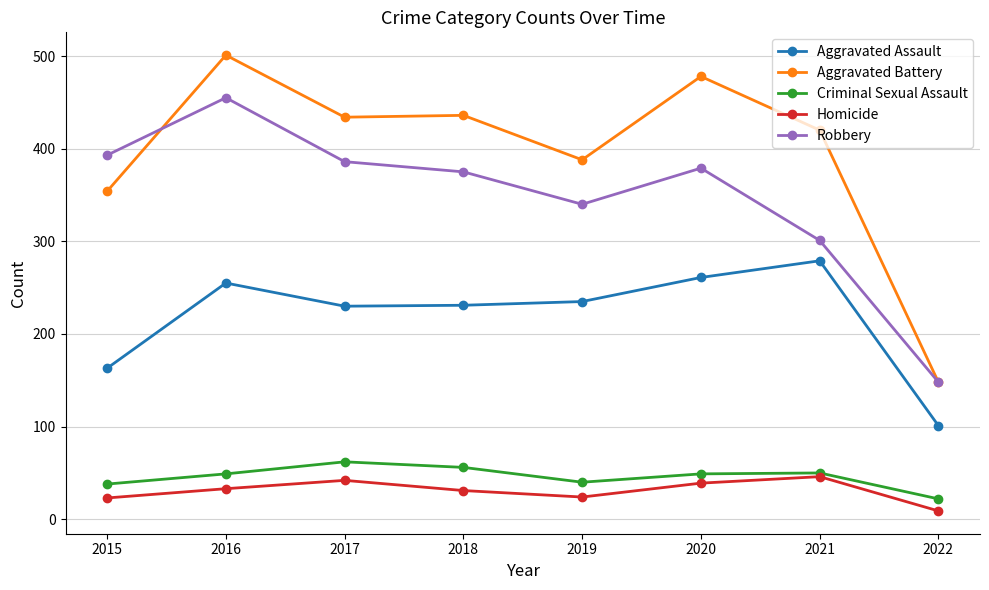

True or false: Robbery has more than 0 interior local peaks.

True